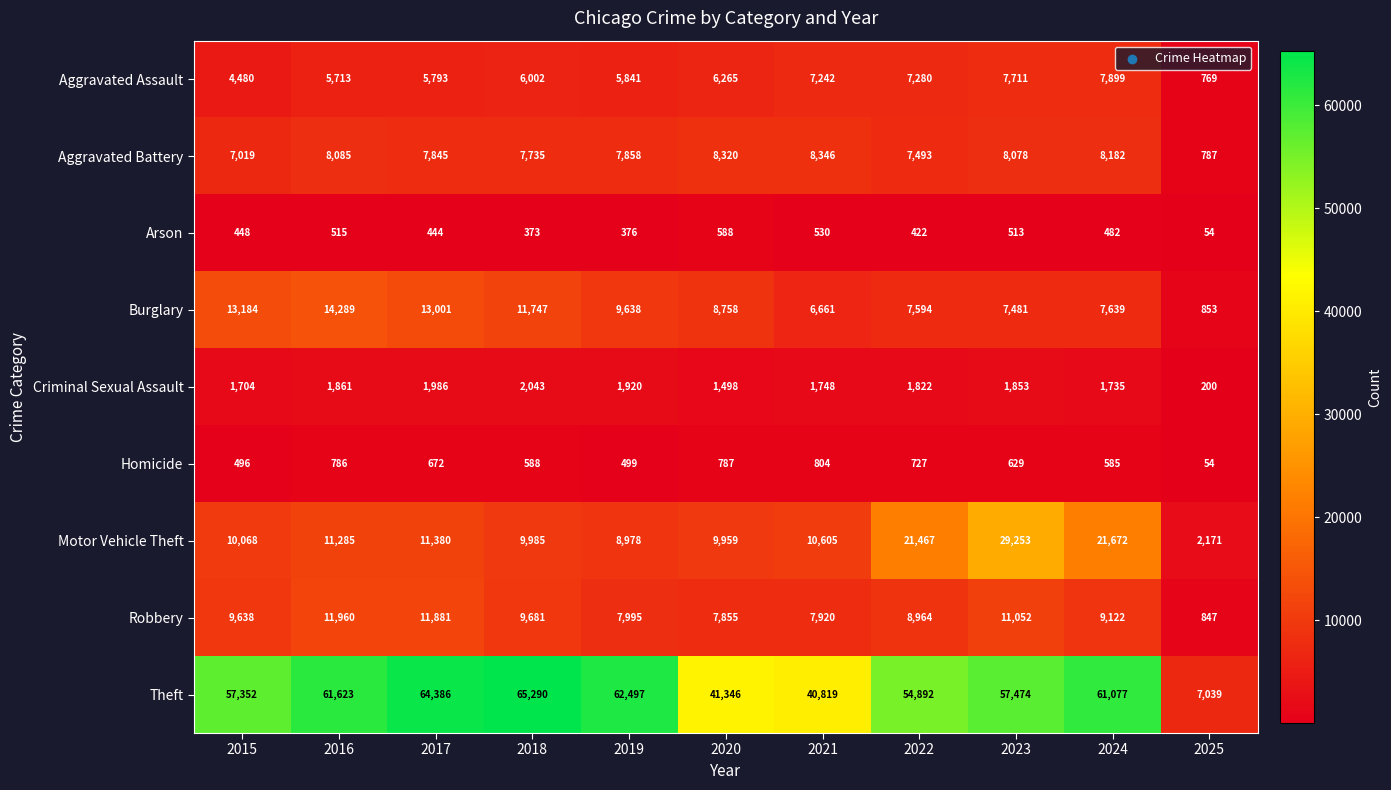

The Robbery series shows 11052 at 2023. True or false?

True